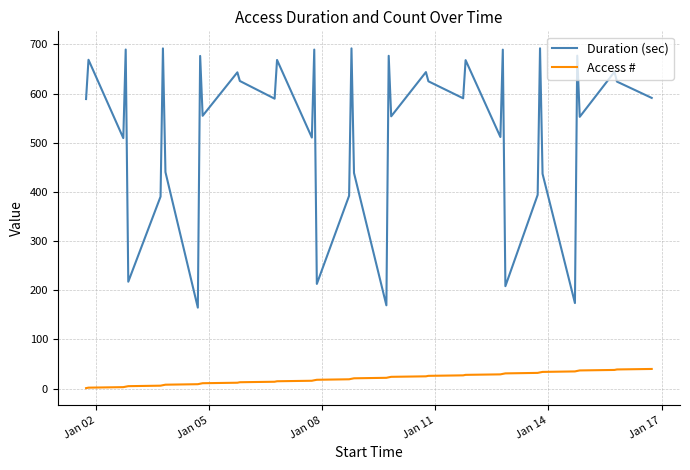

True or false: Access # and Duration (sec) cross at least once.

False